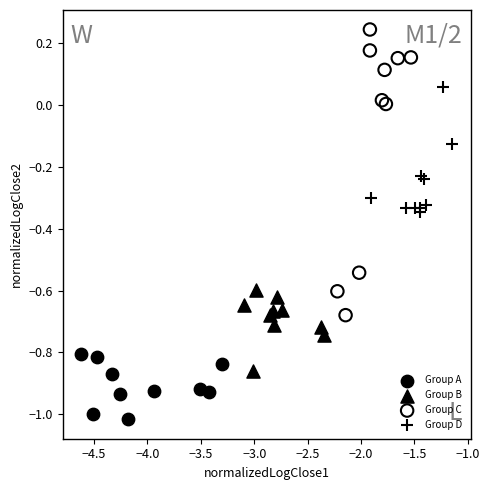

Which series has the largest Y range (max minus min)?

Group C